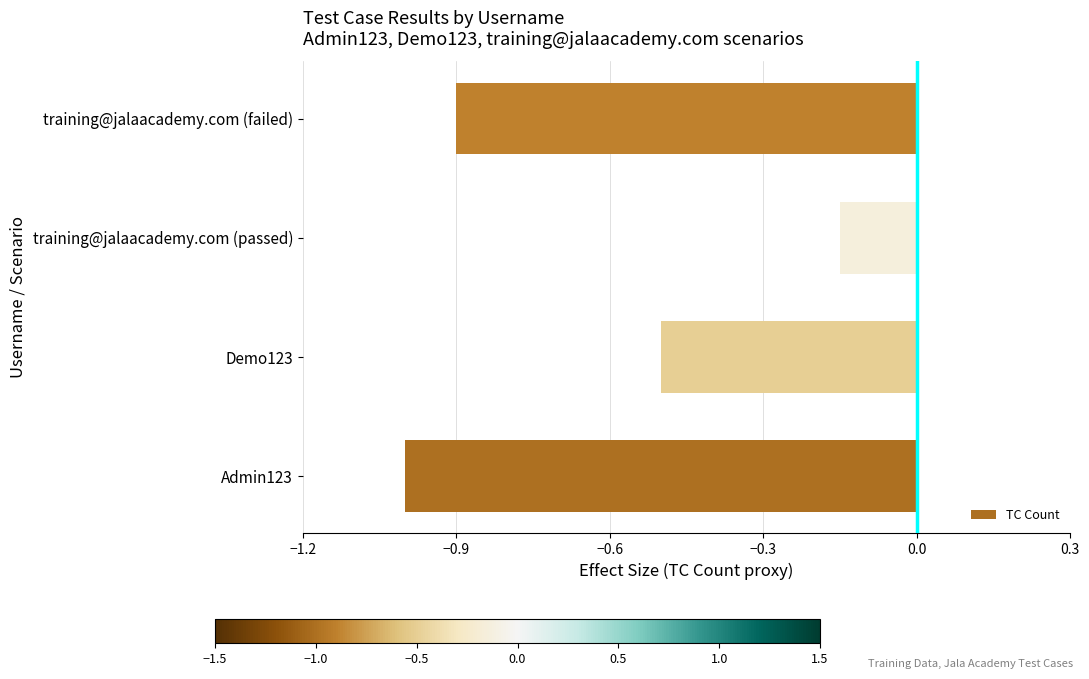

Which has a higher value, Admin123 or Demo123?

Demo123